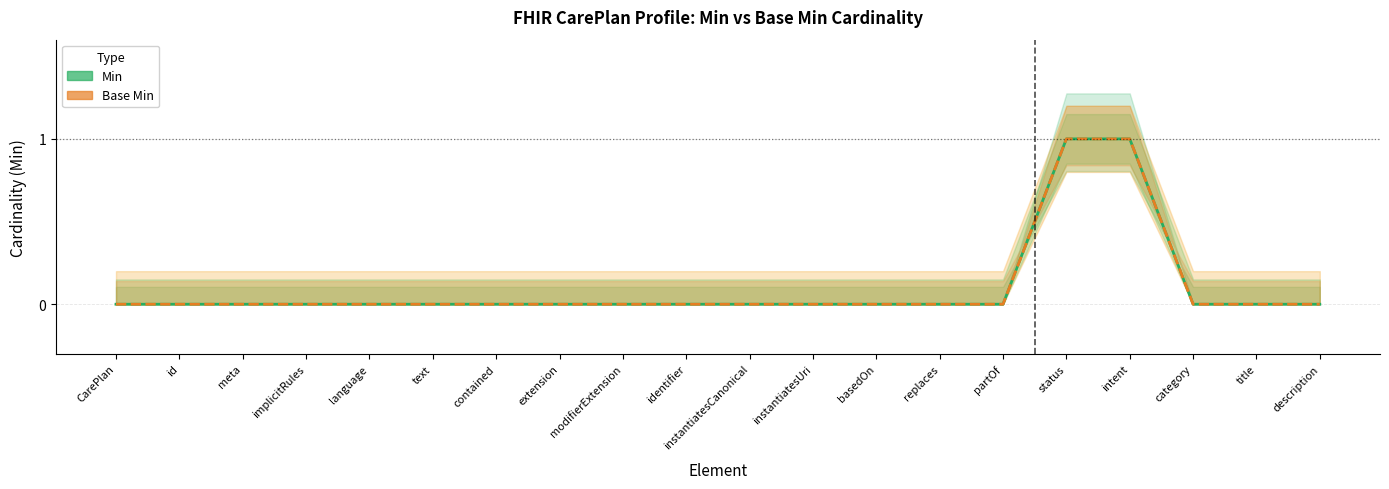

Reading left to right, list all the values displayed in this chart.

Min: CarePlan=0	id=0	meta=0	implicitRules=0	language=0	text=0	contained=0	extension=0	modifierExtension=0	identifier=0	instantiatesCanonical=0	instantiatesUri=0	basedOn=0	replaces=0	partOf=0	status=1	intent=1	category=0	title=0	description=0
Base Min: CarePlan=0	id=0	meta=0	implicitRules=0	language=0	text=0	contained=0	extension=0	modifierExtension=0	identifier=0	instantiatesCanonical=0	instantiatesUri=0	basedOn=0	replaces=0	partOf=0	status=1	intent=1	category=0	title=0	description=0